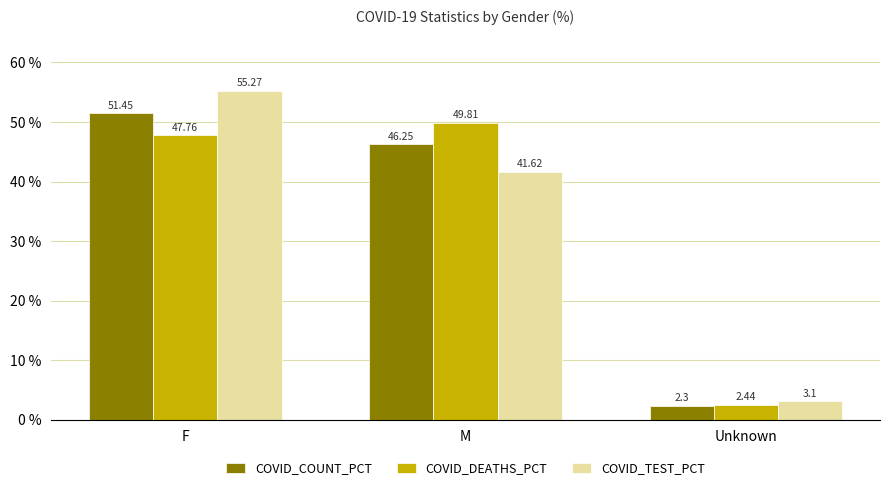

What is the sum of all COVID_COUNT_PCT values?

100.0